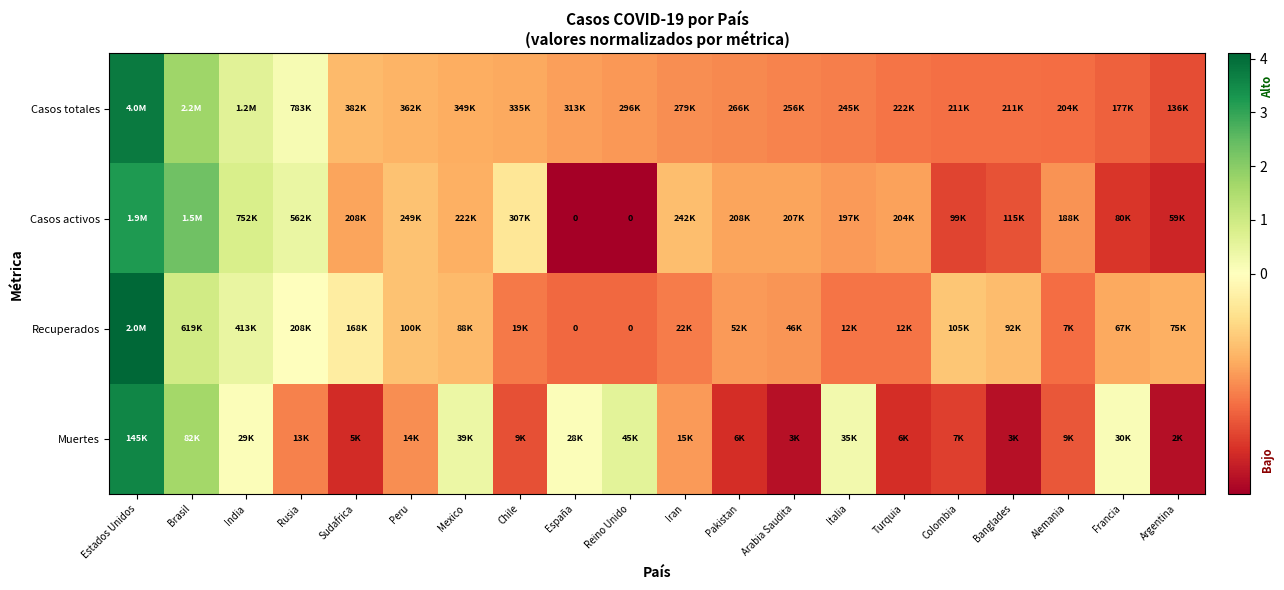

What is the smallest value displayed?

-0.8